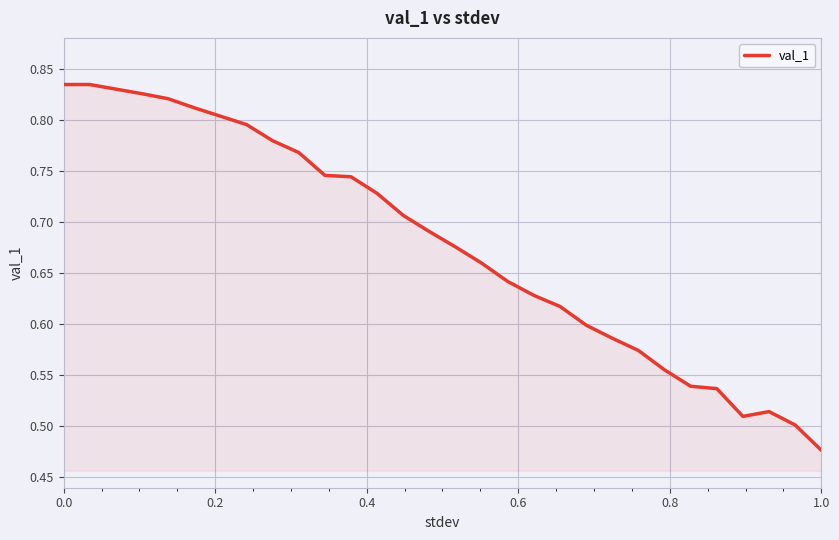

What is the difference between the maximum and minimum values?

0.4